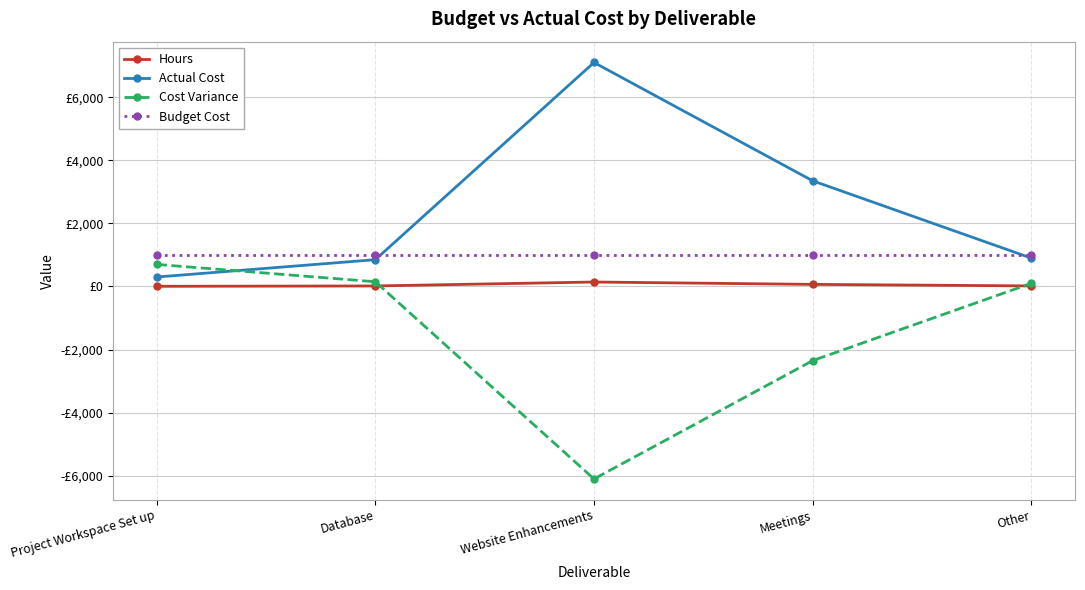

Is the value of Cost Variance at Website Enhancements greater than the value of Actual Cost at Meetings?

No